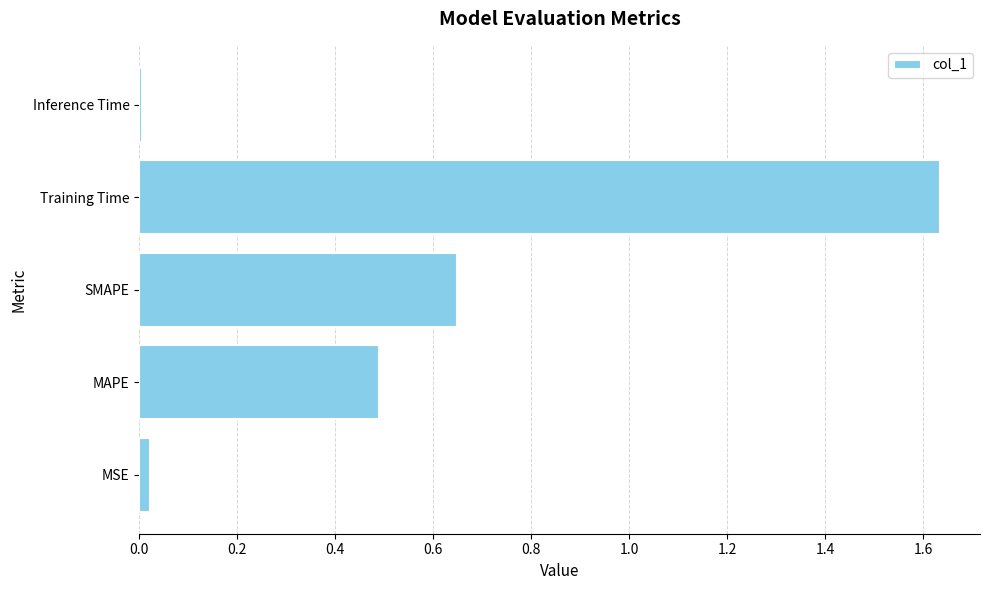

How many data points does each series have?

5